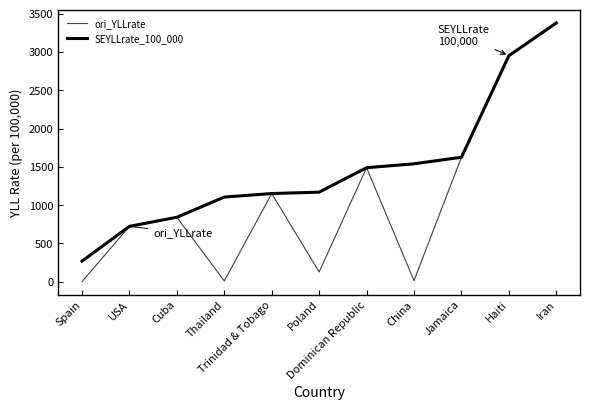

True or false: SEYLLrate_100_000 and ori_YLLrate intersect in this chart.

False